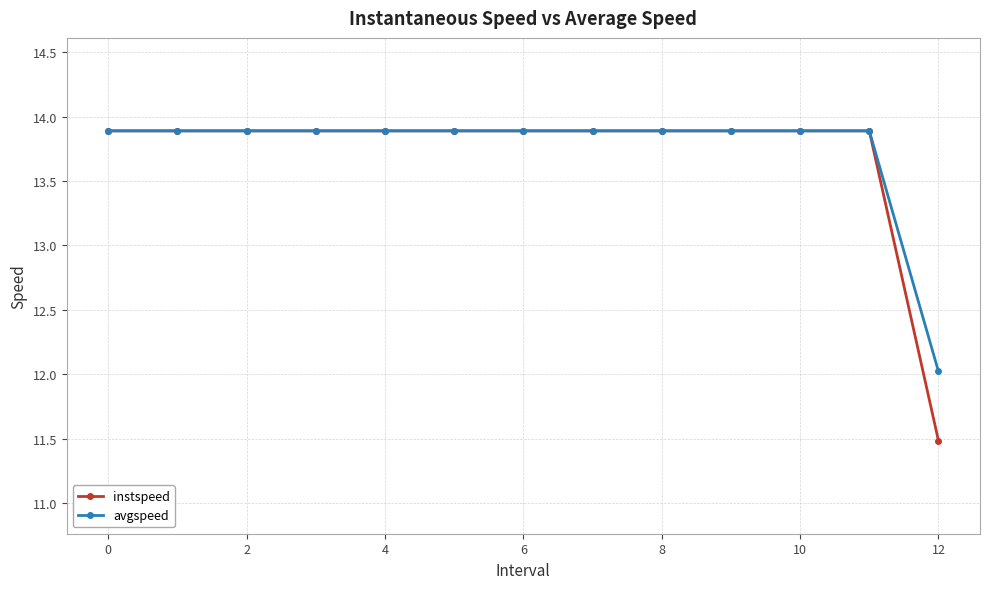

What is the minimum value shown in the chart?

11.5